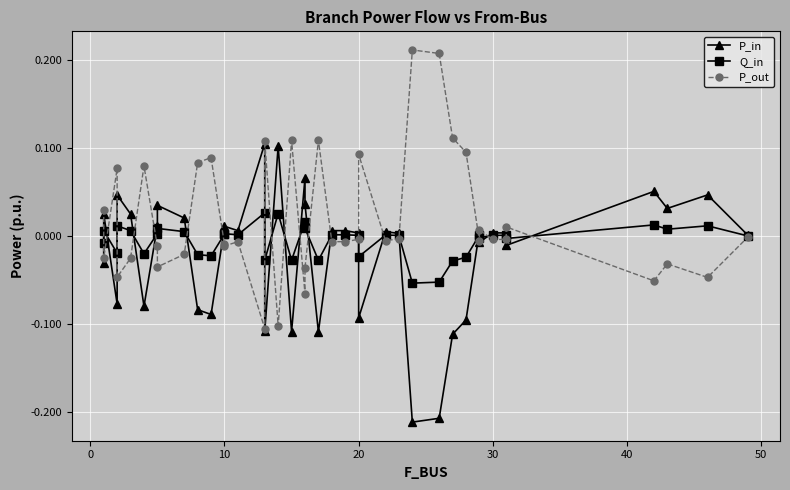

Count the number of categories in the chart.

40